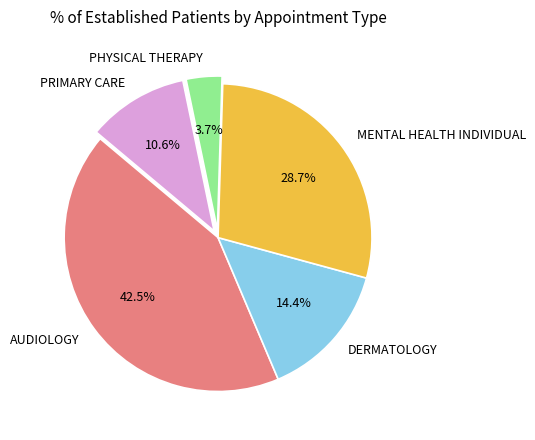

How many slices are in this pie chart?

5